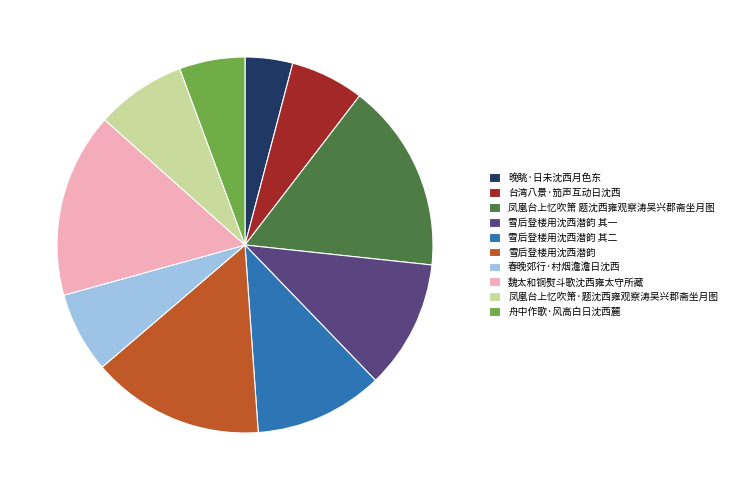

Do 凤凰台上忆吹箫·题沈西雍观察涛吴兴郡斋坐月图 and 台湾八景·笳声互动日沈西 together represent more than half of the pie?

No